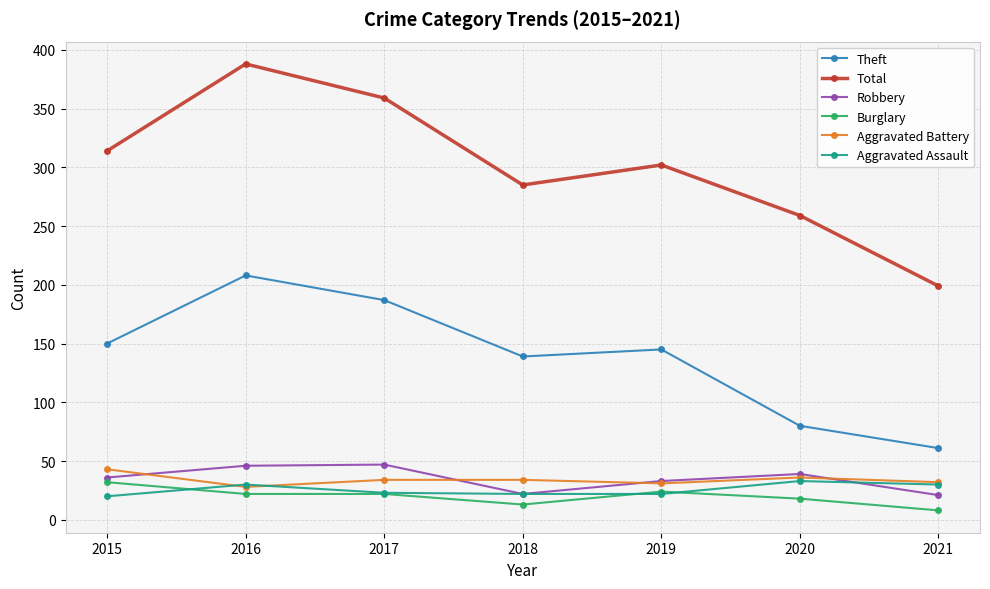

Is this an area chart (filled region under the line)?

No